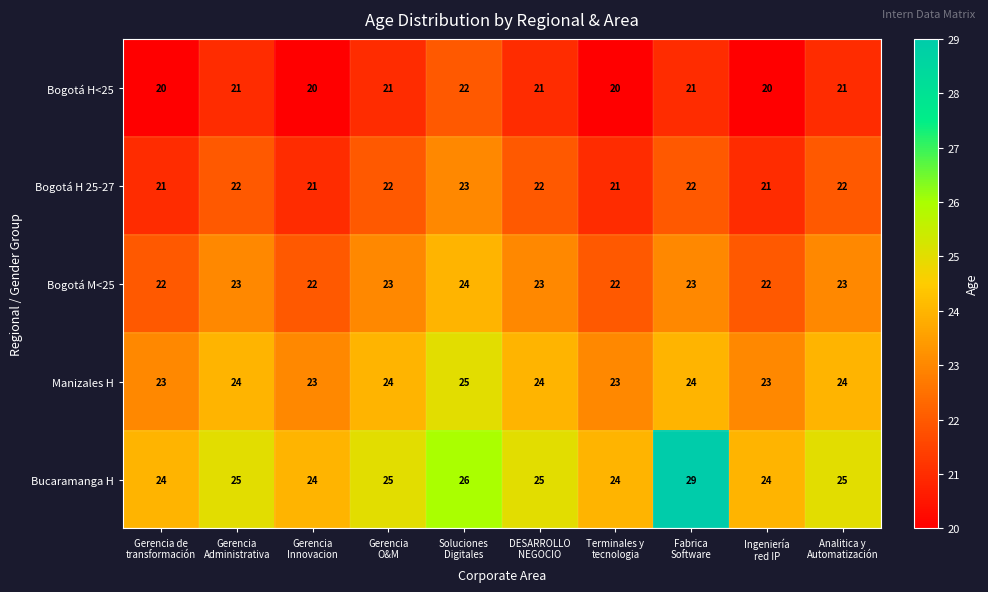

What is the difference between the highest and lowest values at Gerencia
Innovacion?

4